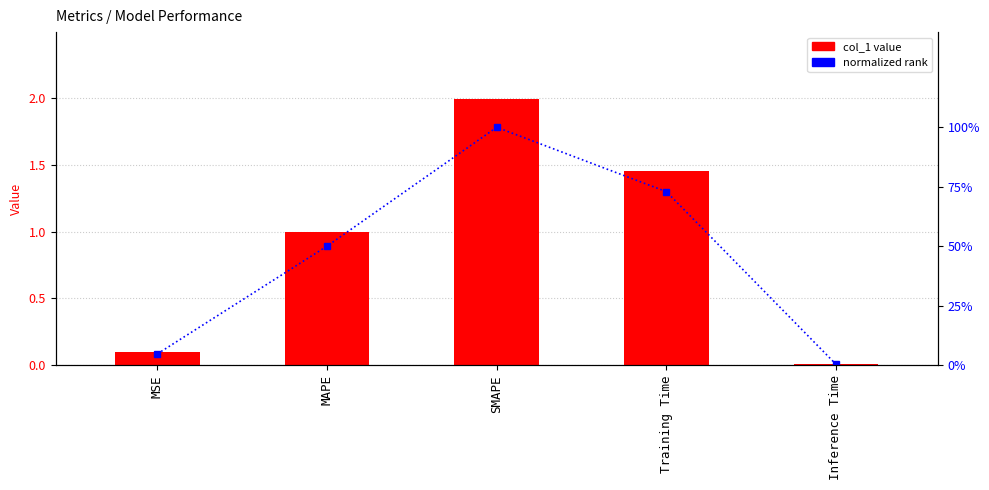

What is the approximate value of col_1 at MAPE?

1.0